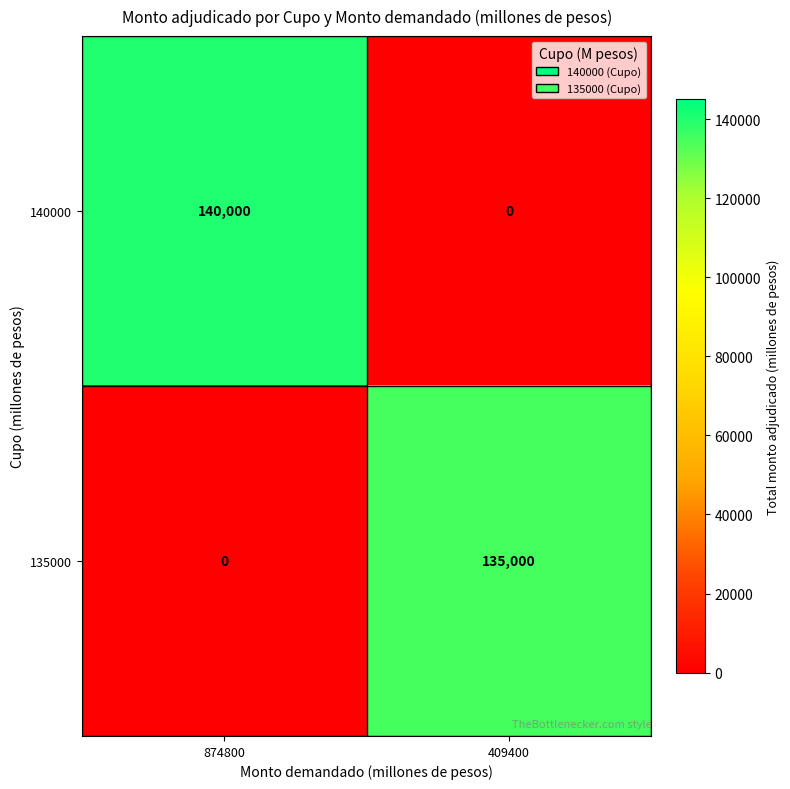

What is the average value of the 140000 series?

70000